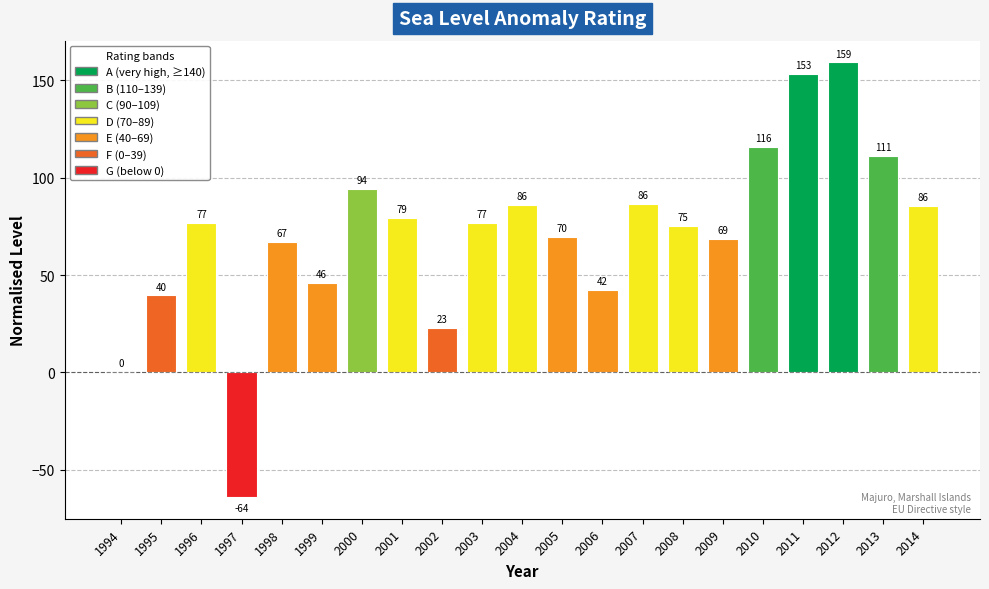

How many series are shown in this chart?

1